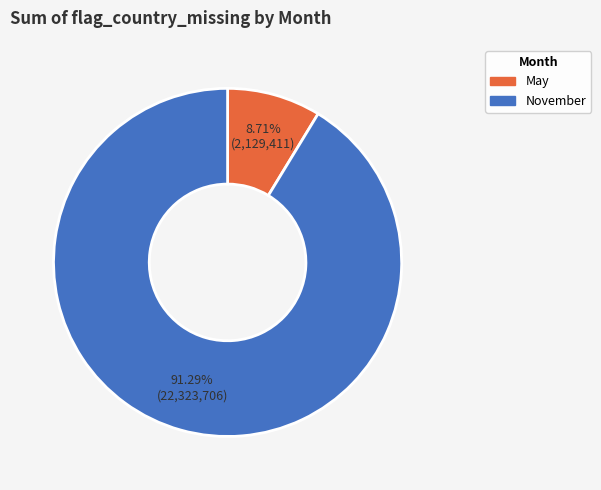

Does November account for over 50% of the chart?

Yes